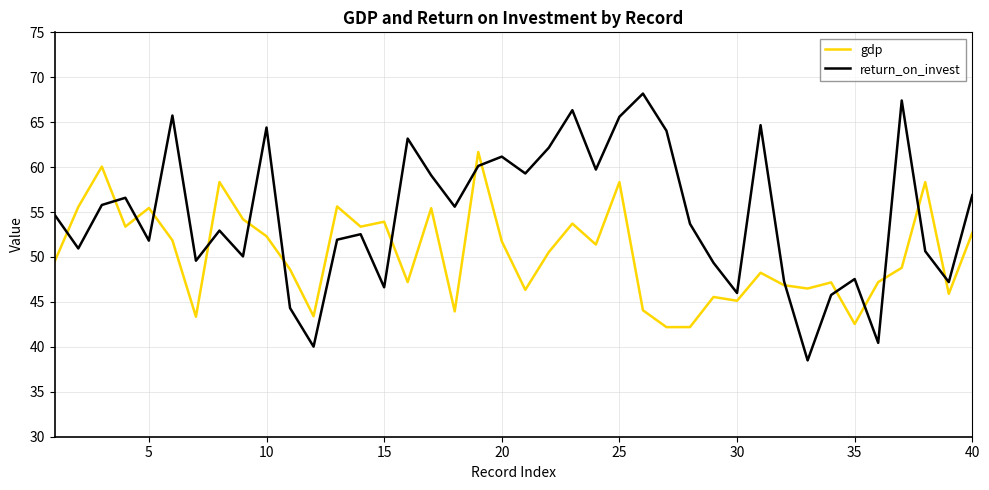

What is the maximum value shown in the chart?

68.2